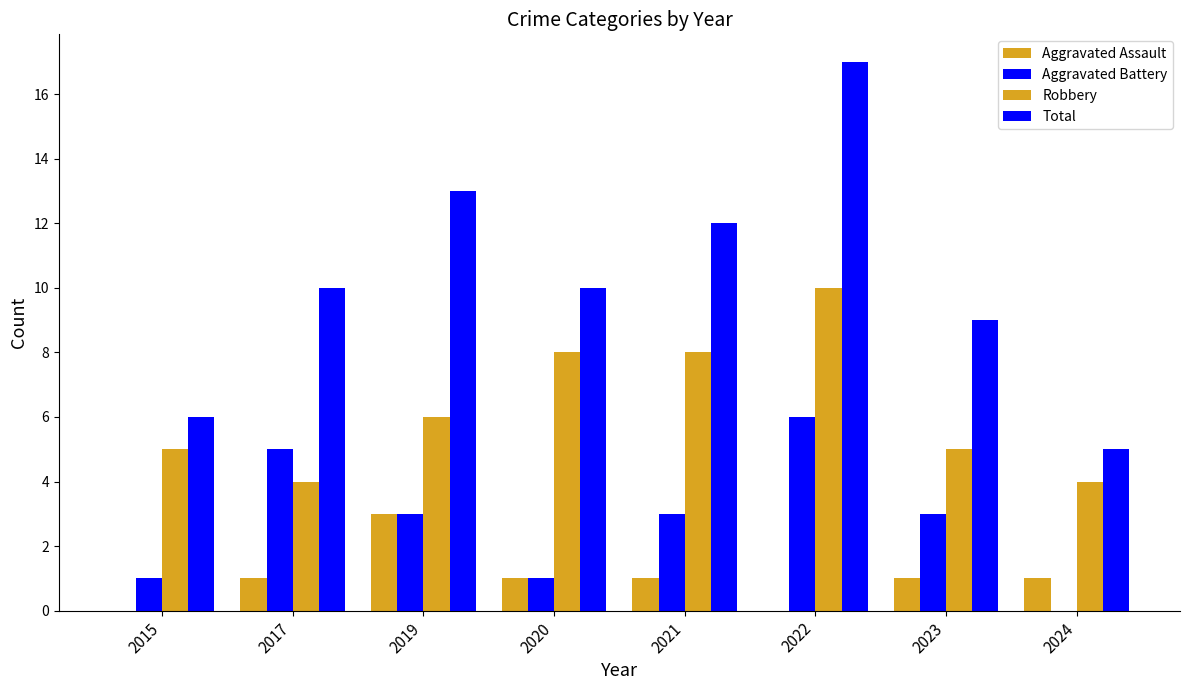

Rank the series at 2017 from highest to lowest value.

Total, Aggravated Battery, Robbery, Aggravated Assault